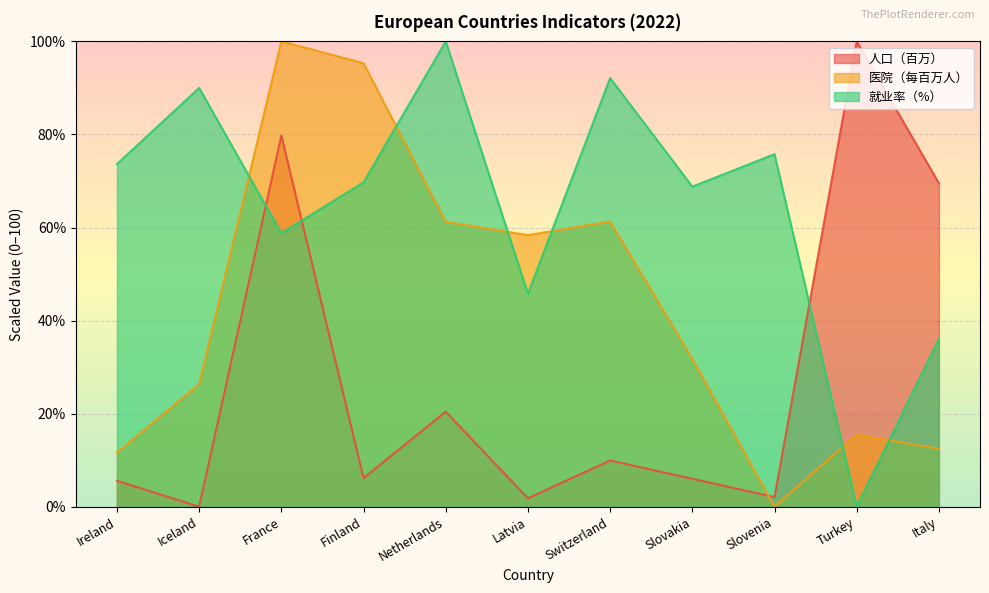

How many values in the 人口（百万） series are below 6?

5